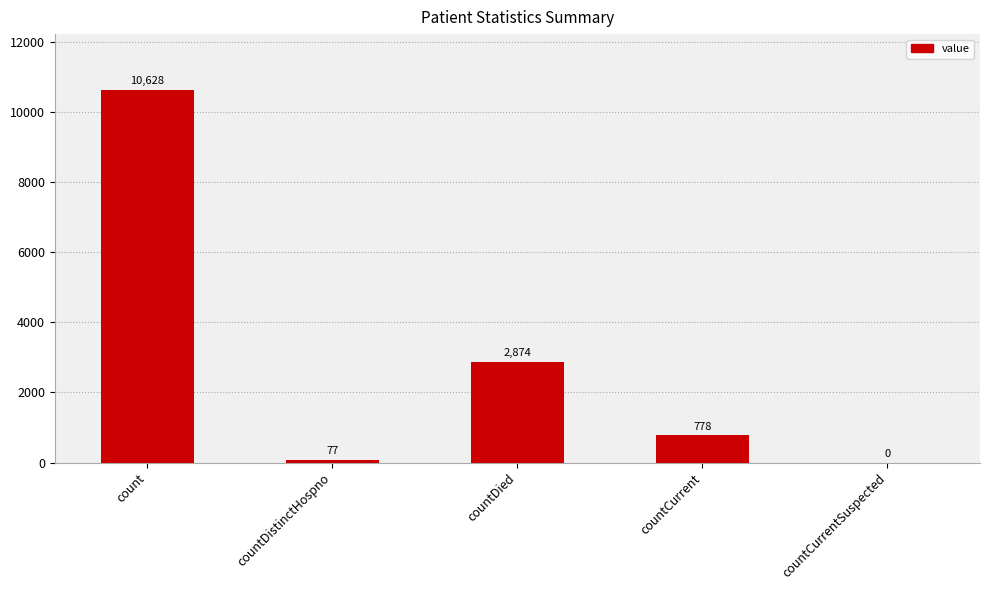

What is the greatest value displayed?

10628